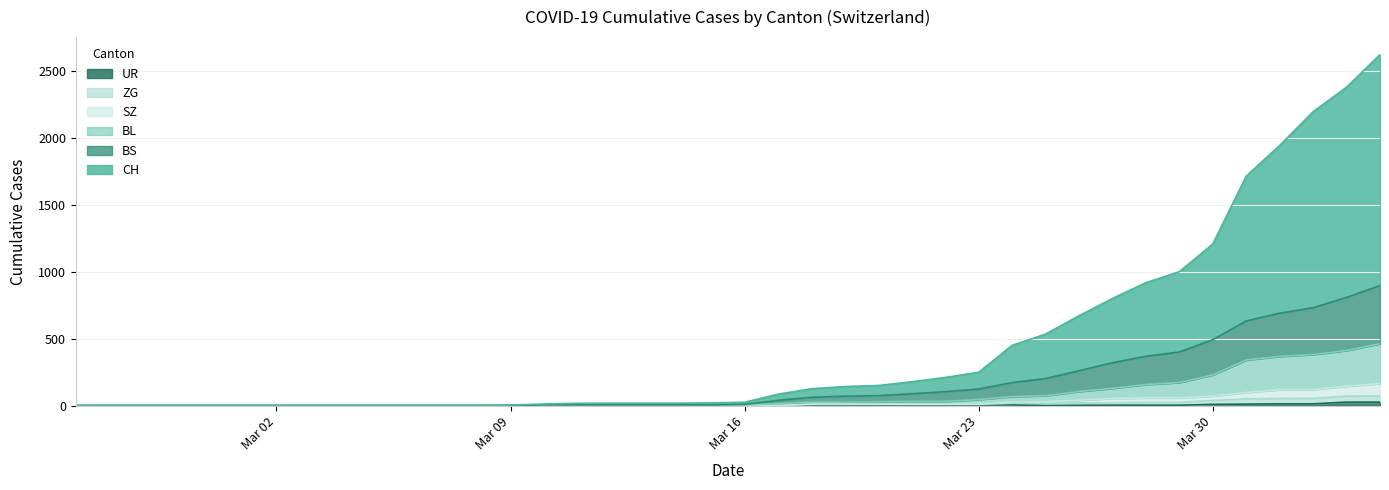

Rank the series at 2020-03-18 from highest to lowest value.

CH, BS, BL, ZG, SZ, UR